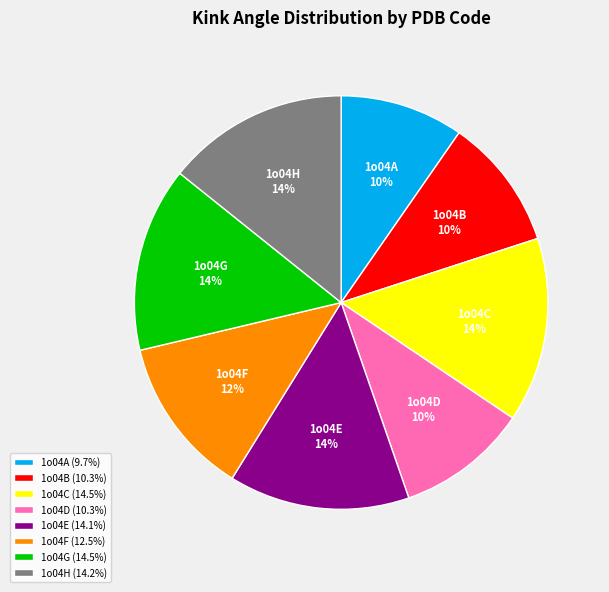

Approximately how many times larger is the value at 1o04A compared to 1o04F?

0.8